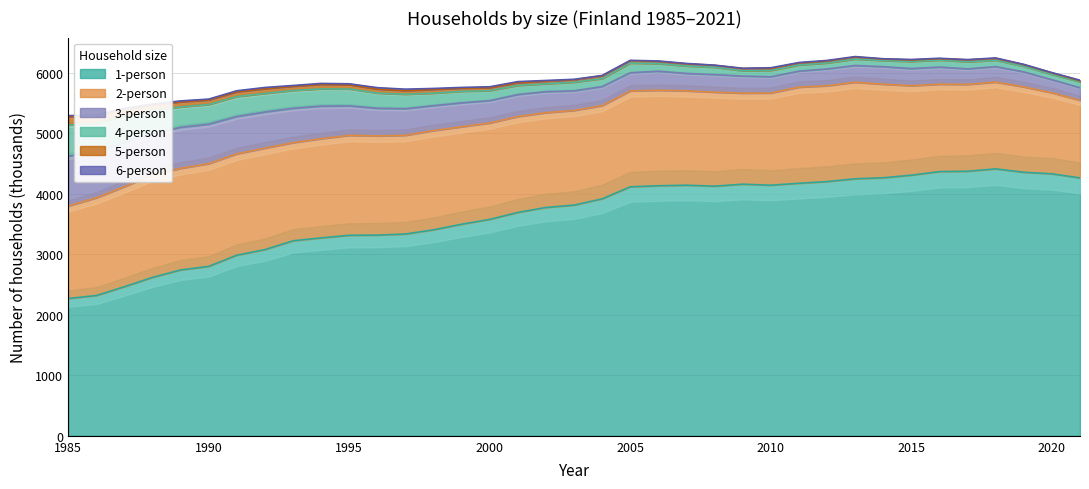

The value of 5 at 2019 is 37. True or false?

False